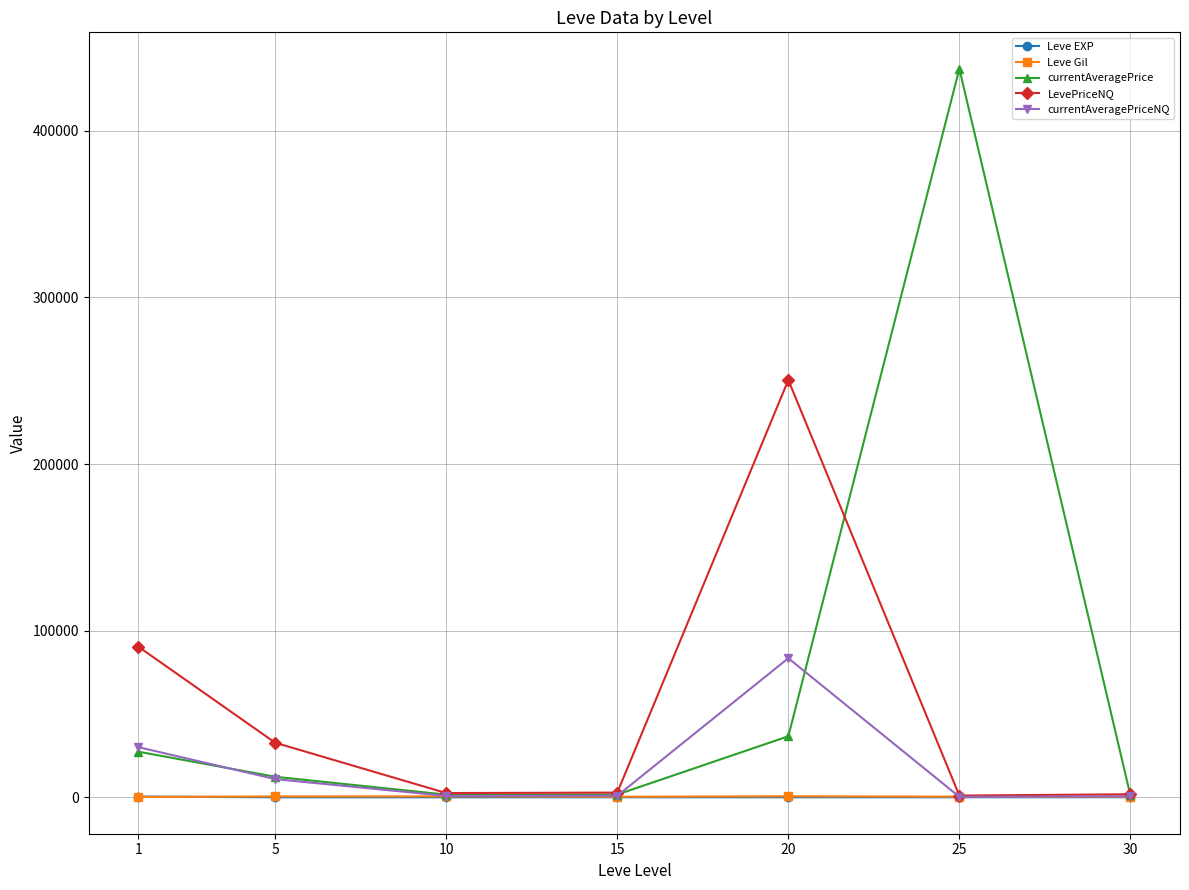

Is the value of currentAveragePrice at 20 greater than the value of LevePriceNQ at 30?

Yes